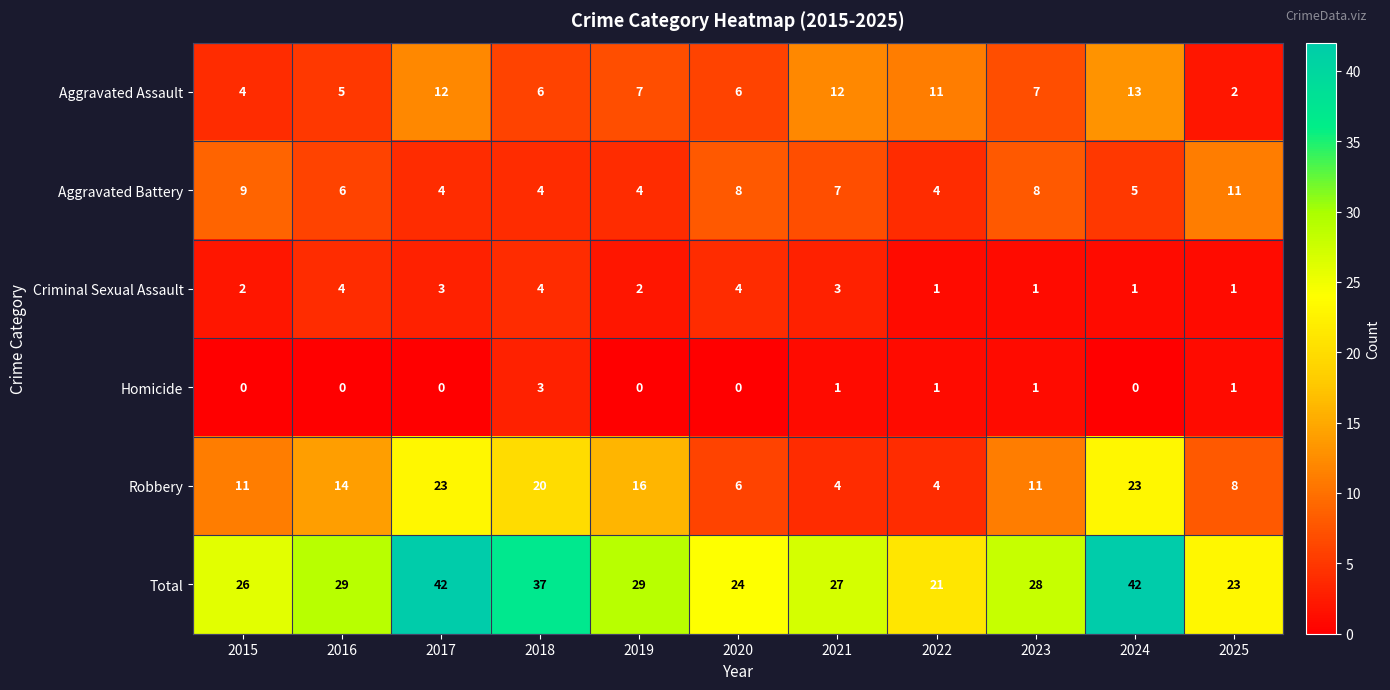

What is the minimum value for Robbery?

4